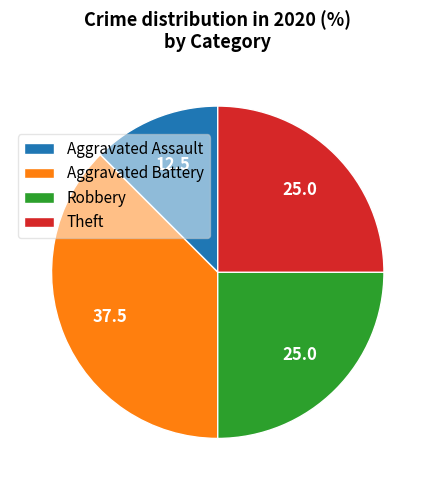

Is Aggravated Assault the majority of the pie?

No